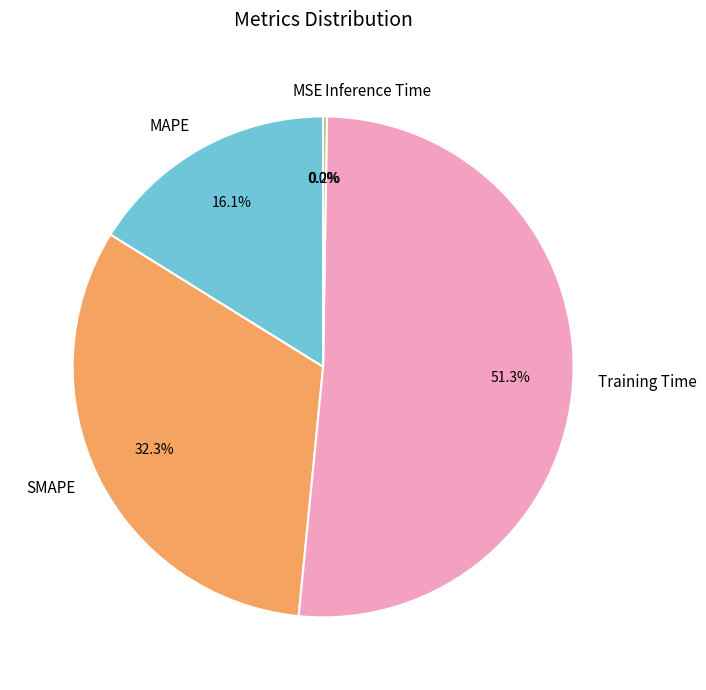

What percentage is NOT represented by SMAPE?

67.7%